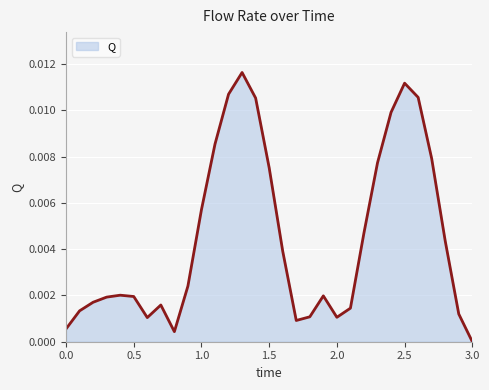

How many lines are shown in the chart?

1